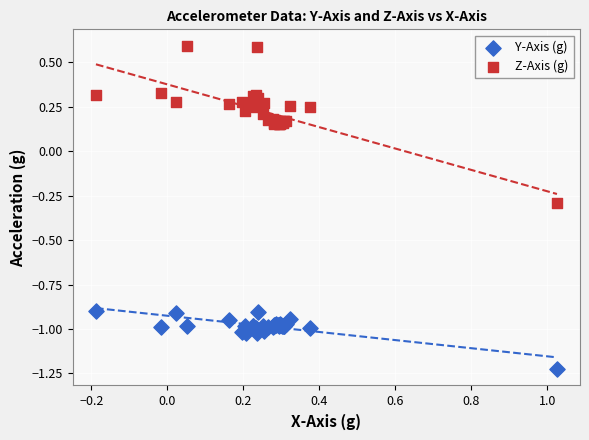

Which series reaches the minimum Y coordinate?

Y-Axis (g)